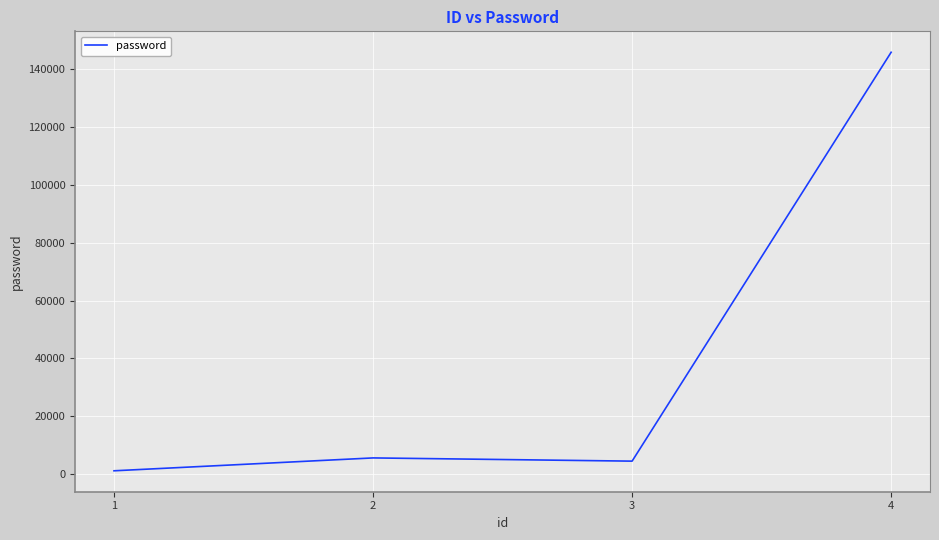

At which category does the data reach its first local valley?

3